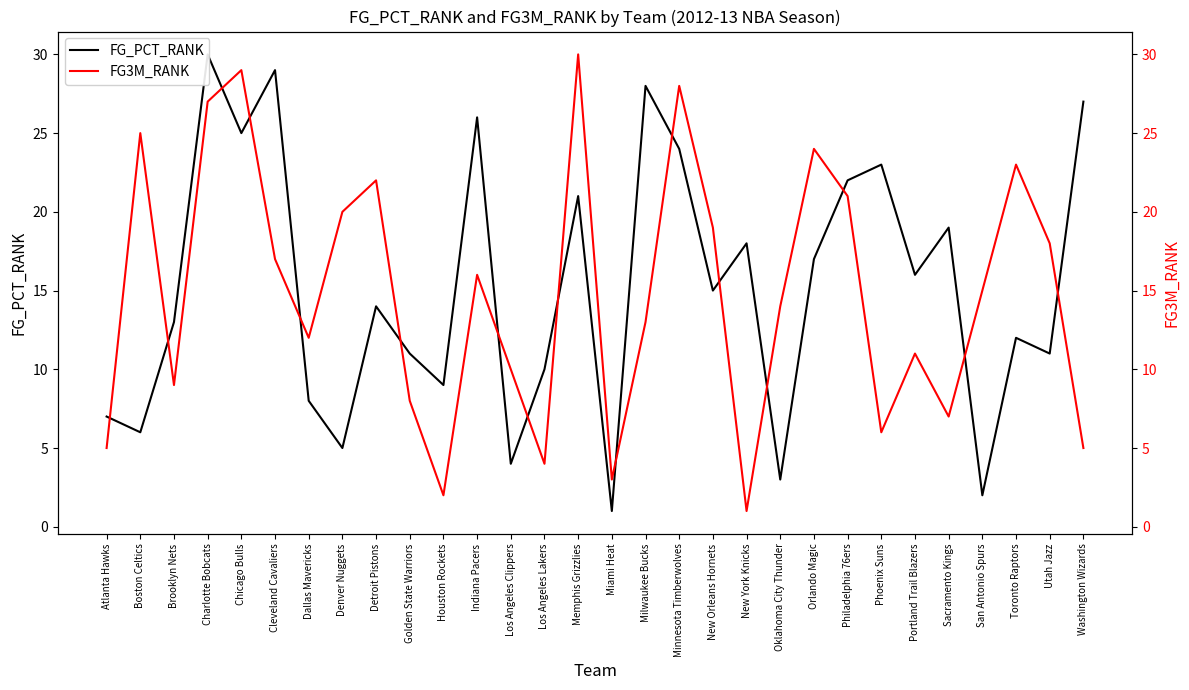

In FG_PCT_RANK, how many points are higher than both neighbors (excluding endpoints)?

10